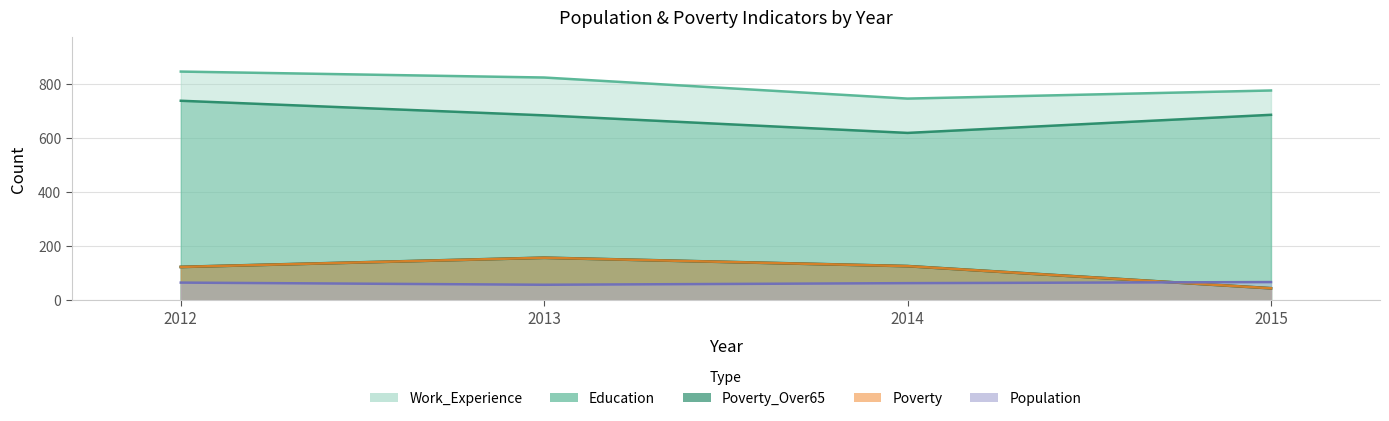

At which category does the chart reach its peak across all series?

2012